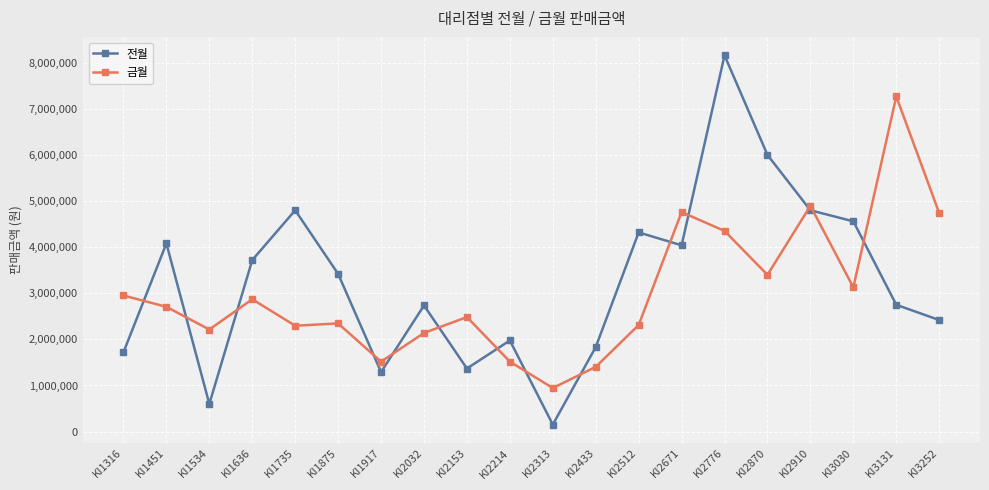

True or false: 전월 has more than 0 points higher than both neighbors.

True